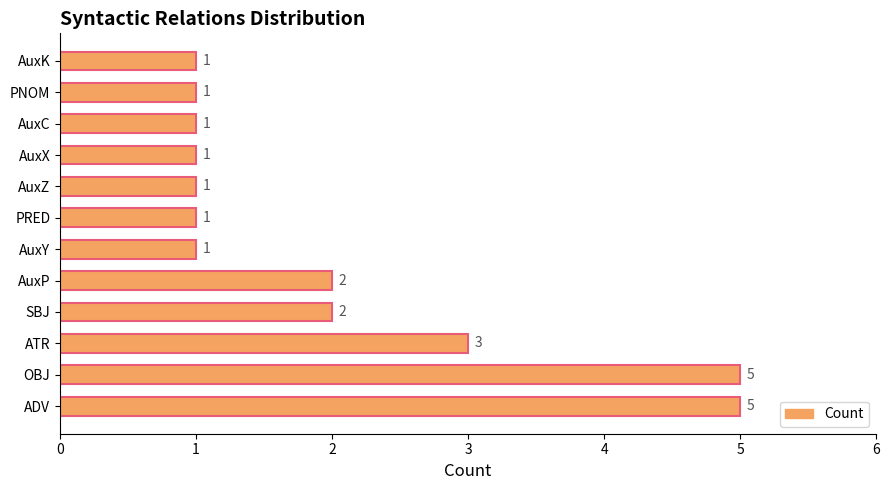

Approximately how many times larger is the value at SBJ compared to AuxC?

2.0